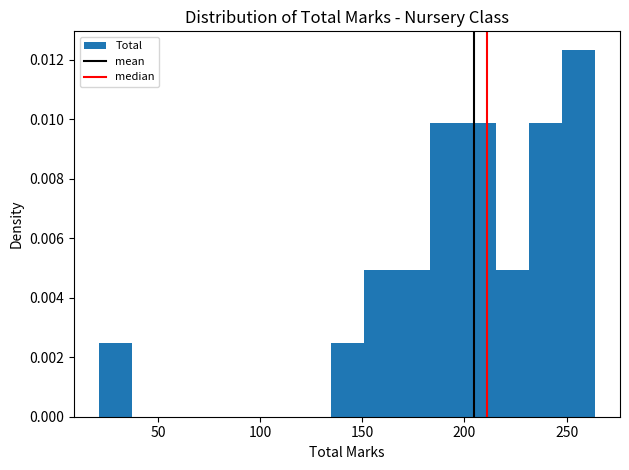

Read against the x-axis, roughly where is the centre of the tallest bar?

255